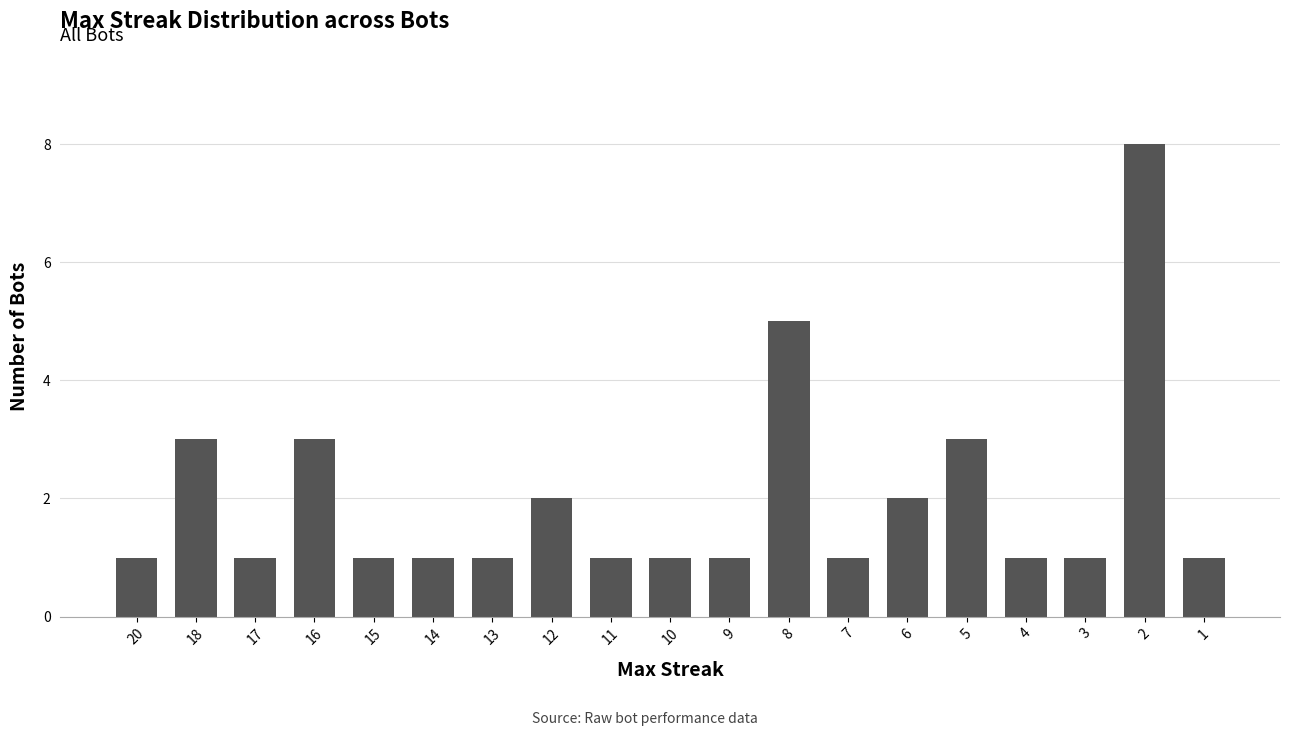

What is the average value?

2